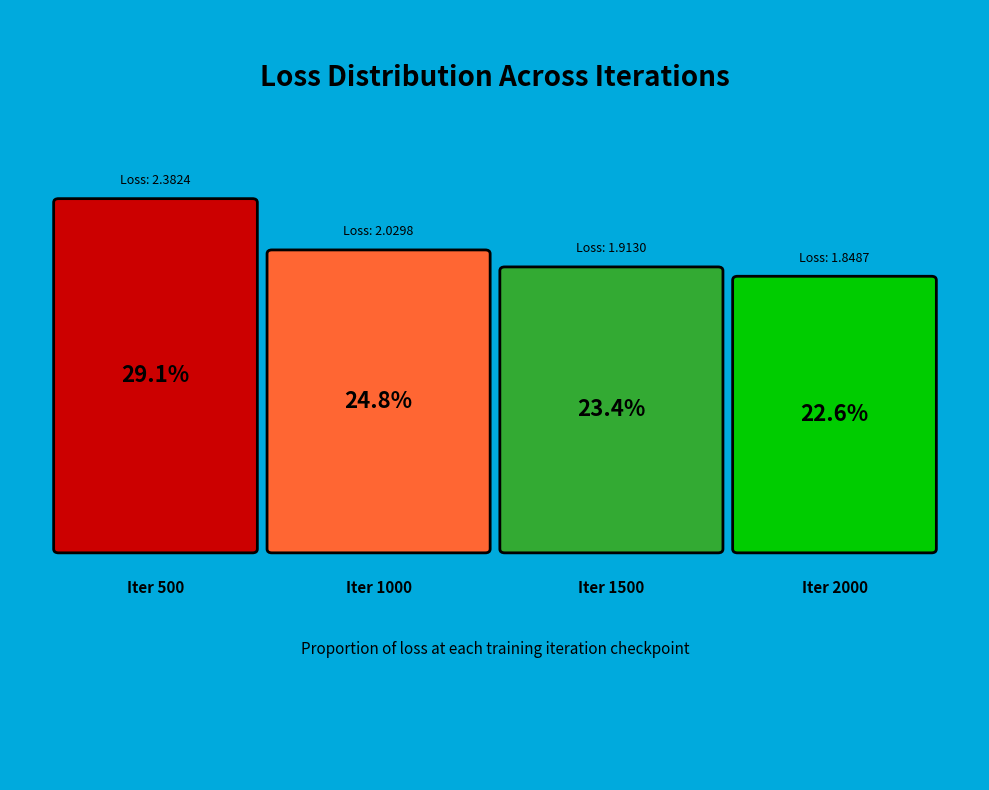

What percentage do 1500 and 2000 together represent?

46.0%